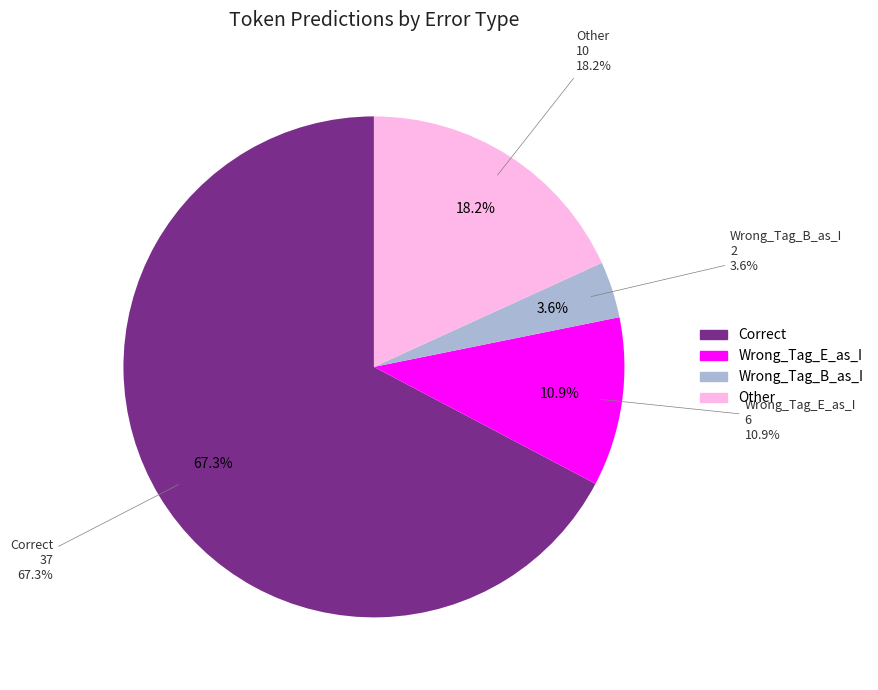

True or false: Wrong_Tag_B_as_I accounts for 4% of the total.

True